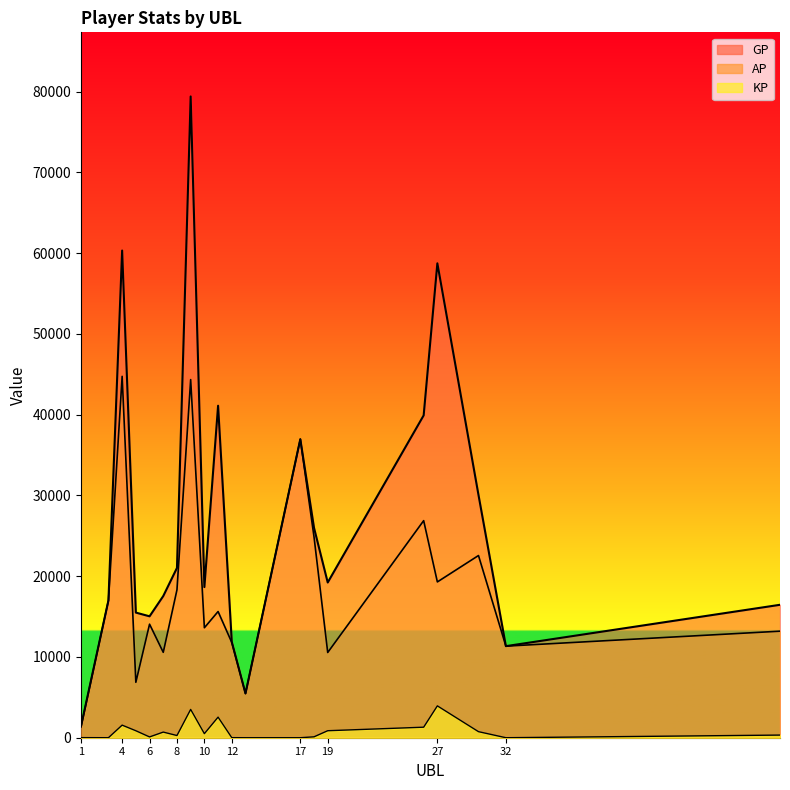

At which category does GP reach its first local valley?

6